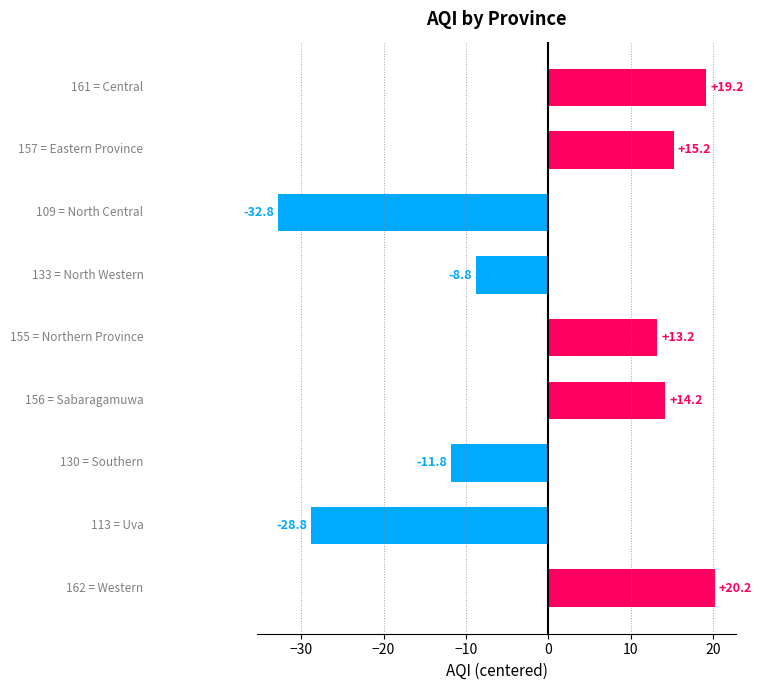

How many data points are above 13?

5